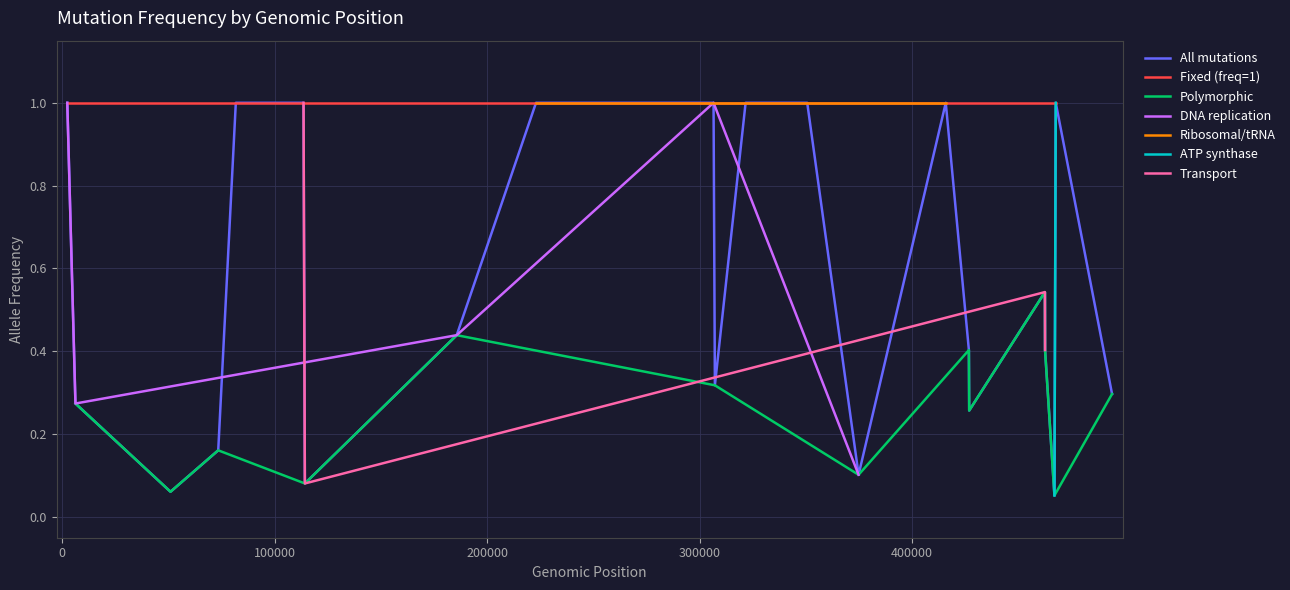

Reading left to right, what are all the values shown in this chart?

1.0	0.3	0.1	0.2	1.0	1.0	0.1	0.4	1.0	1.0	1.0	1.0	0.3	1.0	1.0	1.0	0.1	1.0	0.4	0.3	0.5	0.4	0.1	1.0	0.3